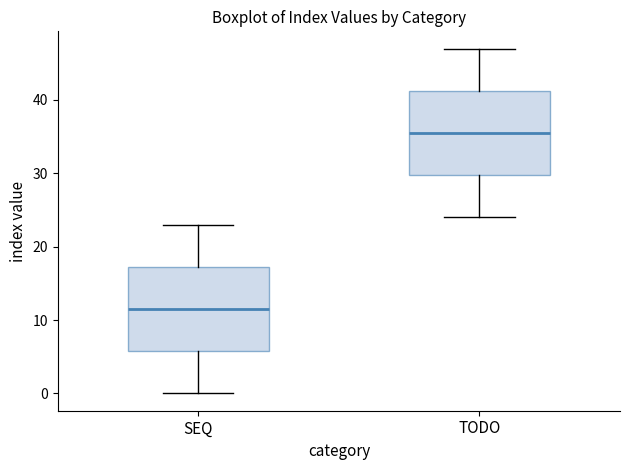

Where does the upper whisker of the box for SEQ end on the y-axis? The values are not printed on the chart, so give them approximately, as read against the axis.

23